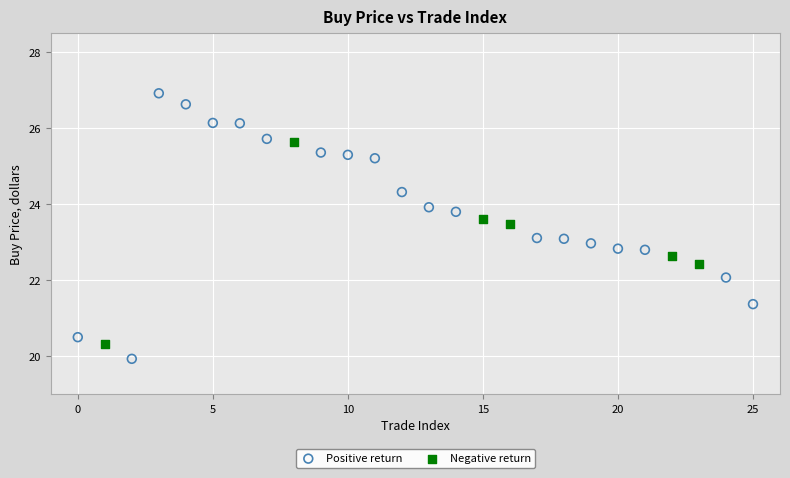

Which series reaches the maximum Y coordinate?

Positive return